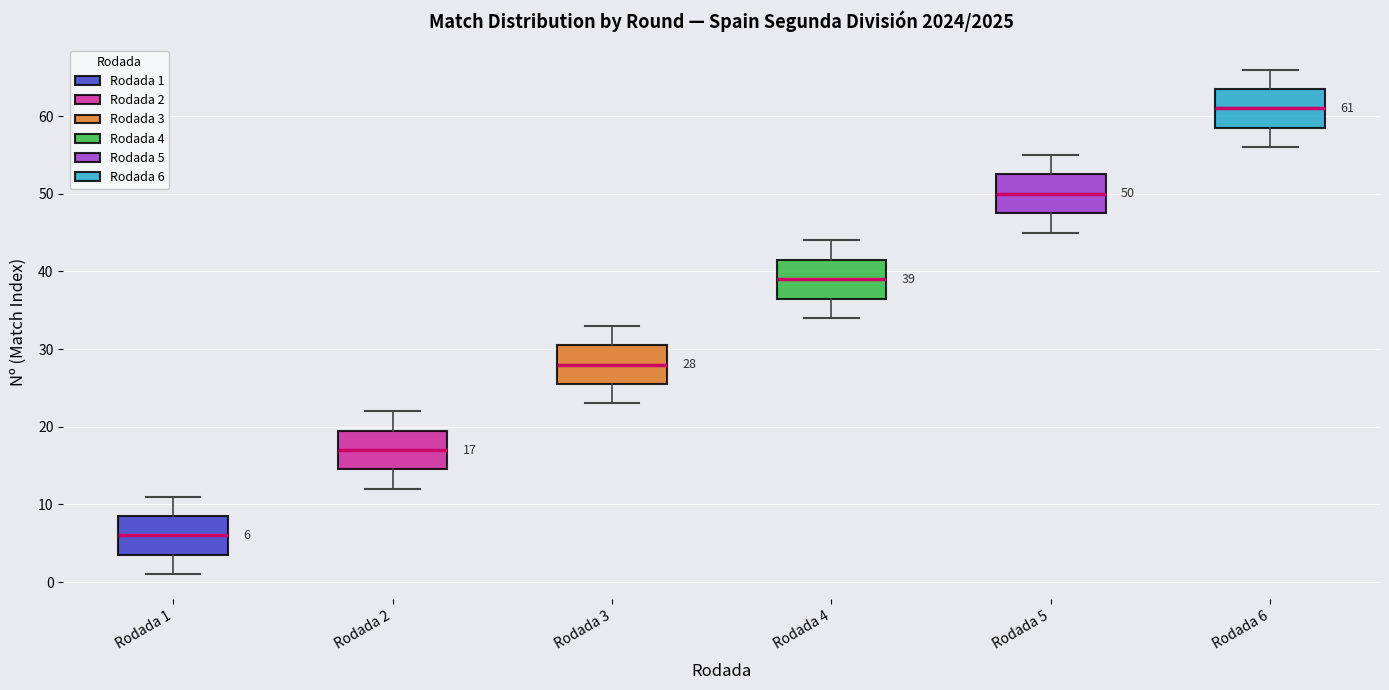

Which box has the lowest median line?

Rodada 1